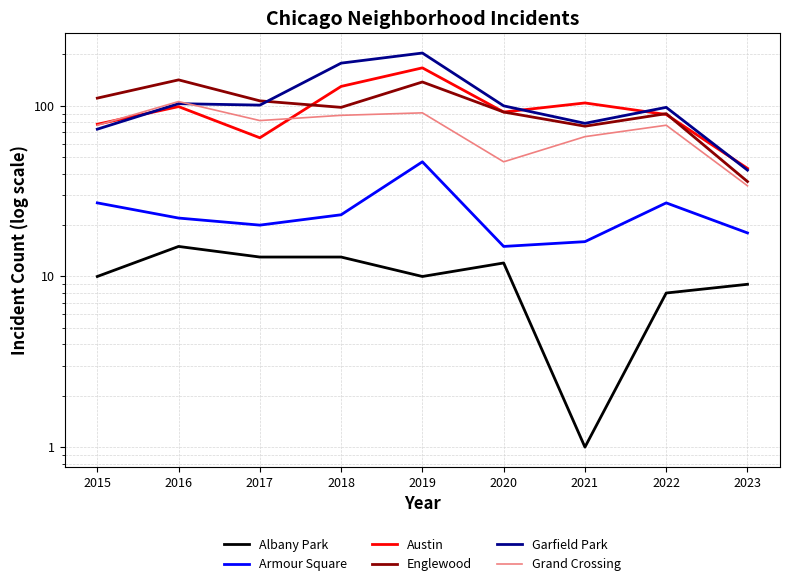

Where is the first local minimum for Englewood?

2018